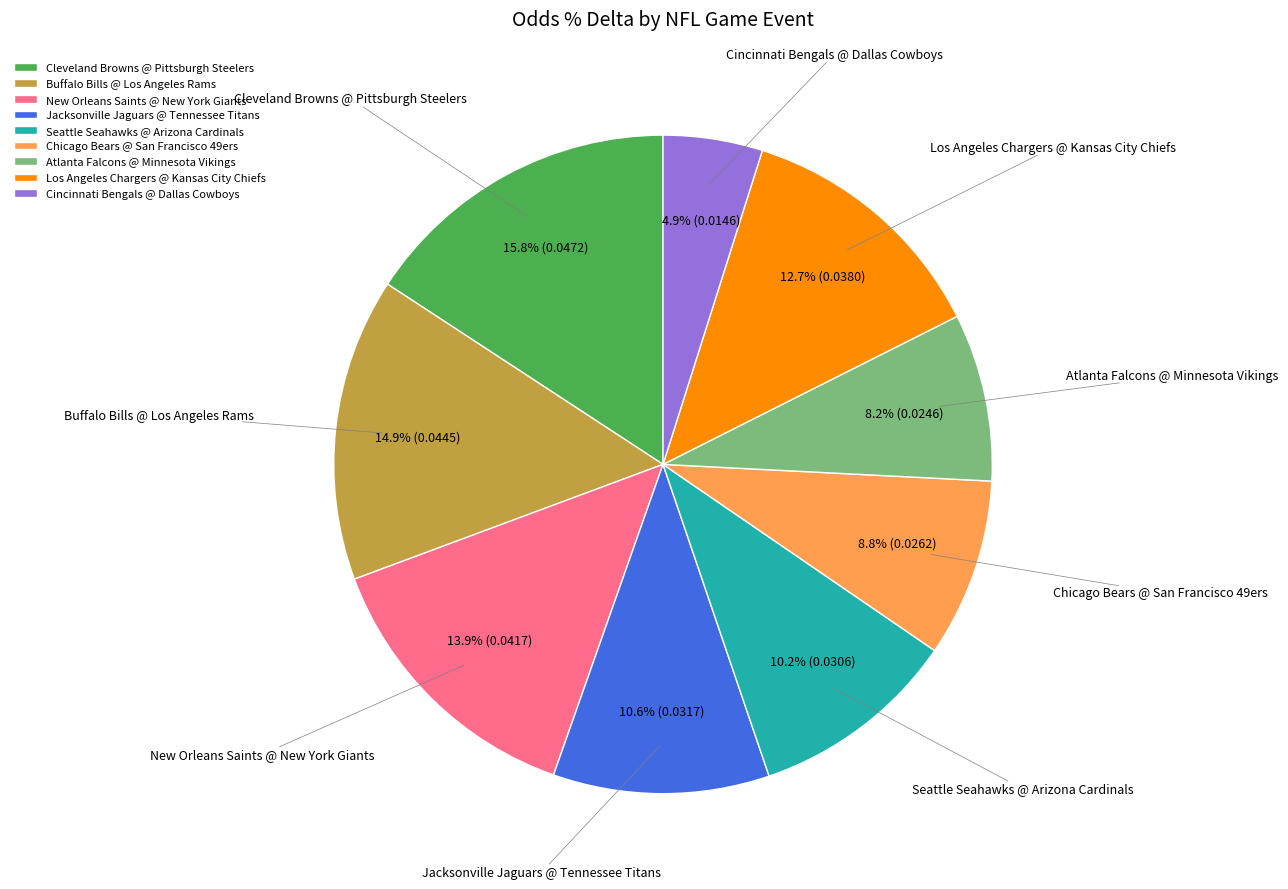

True or false: Los Angeles Chargers @ Kansas City Chiefs accounts for 13% of the total.

True